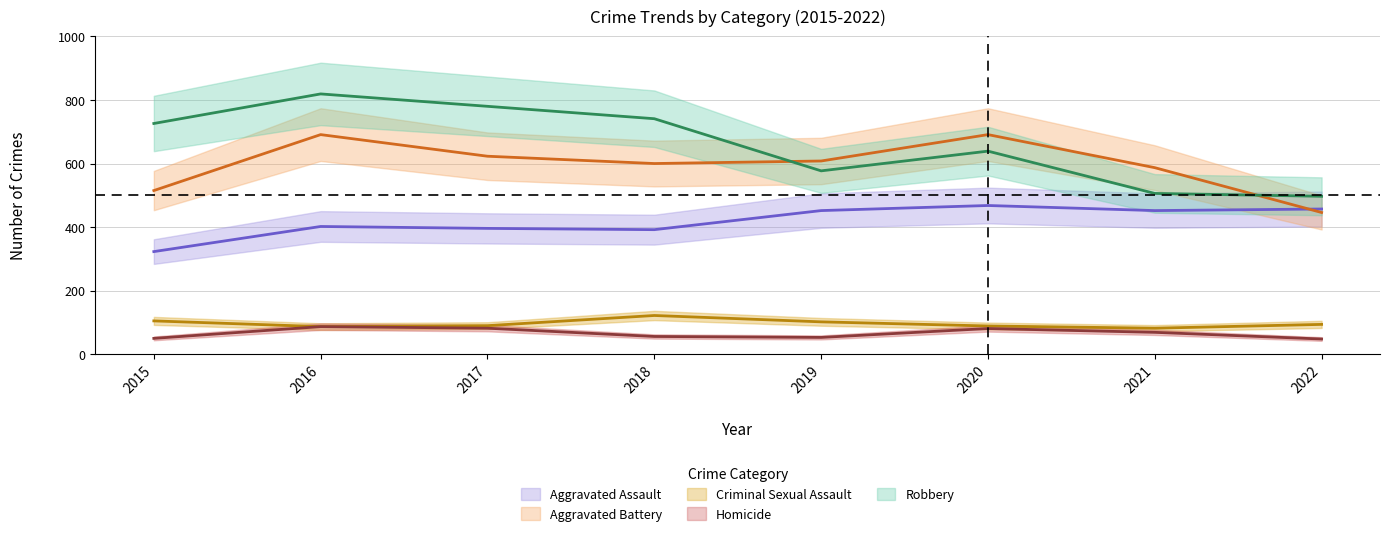

Where is Aggravated Battery nearest to the value 568?

2021